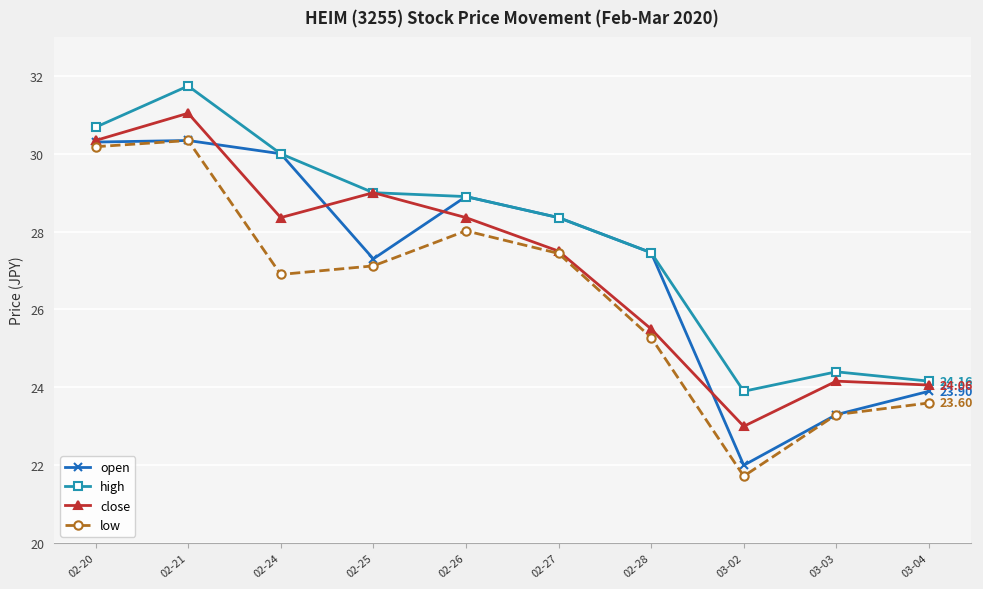

At which category does the chart reach its minimum across all series?

03-02